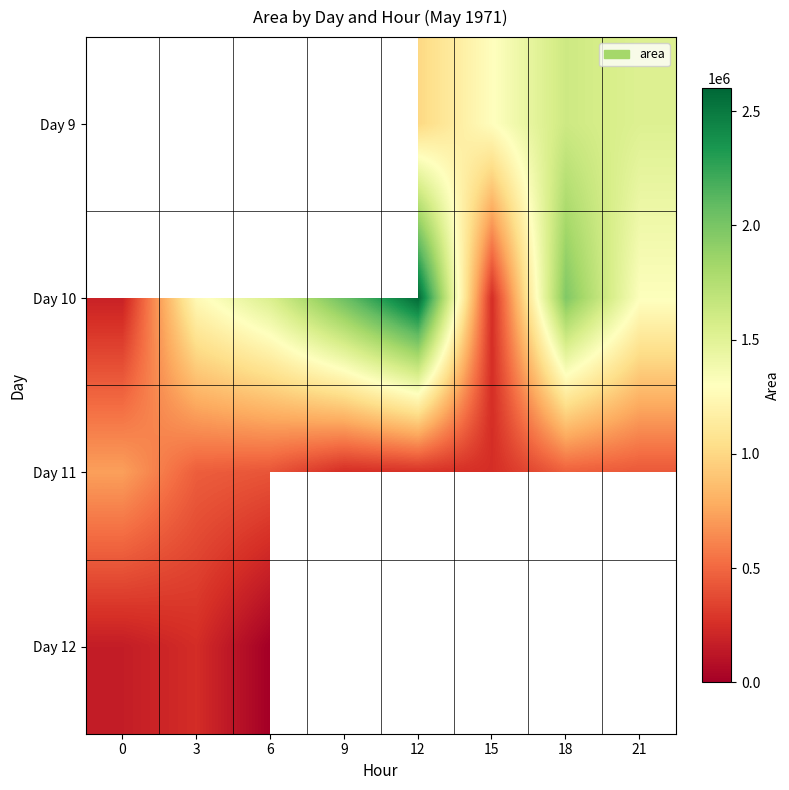

Where is Day 11 nearest to the value 486875?

18